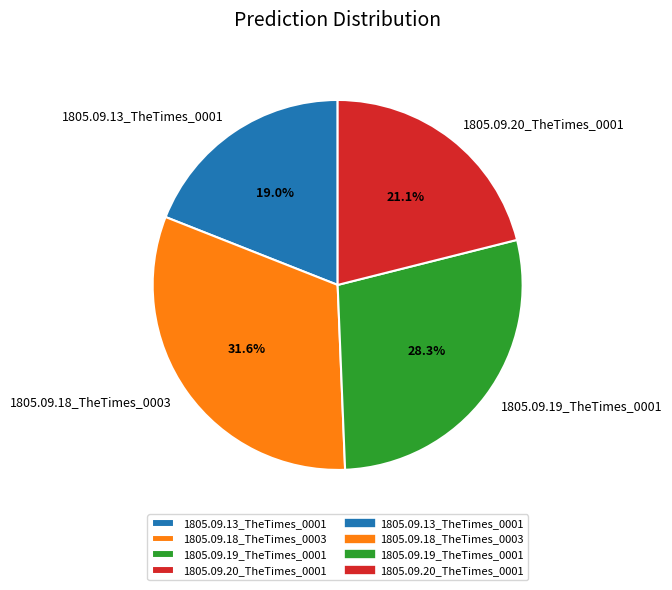

Which category has the smallest portion of the pie?

1805.09.13_TheTimes_0001